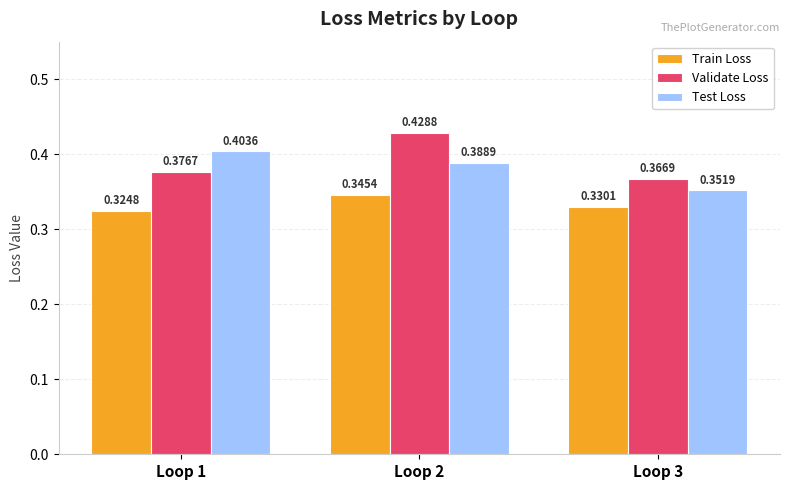

At which label does Test Loss reach its minimum?

Loop 3